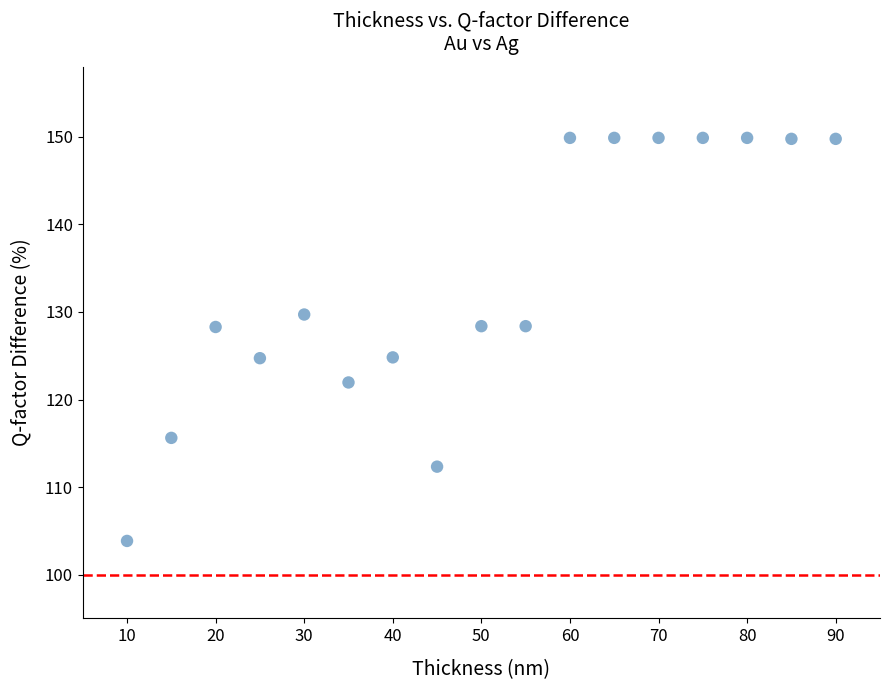

What is the range of X values (max minus min)?

80.0